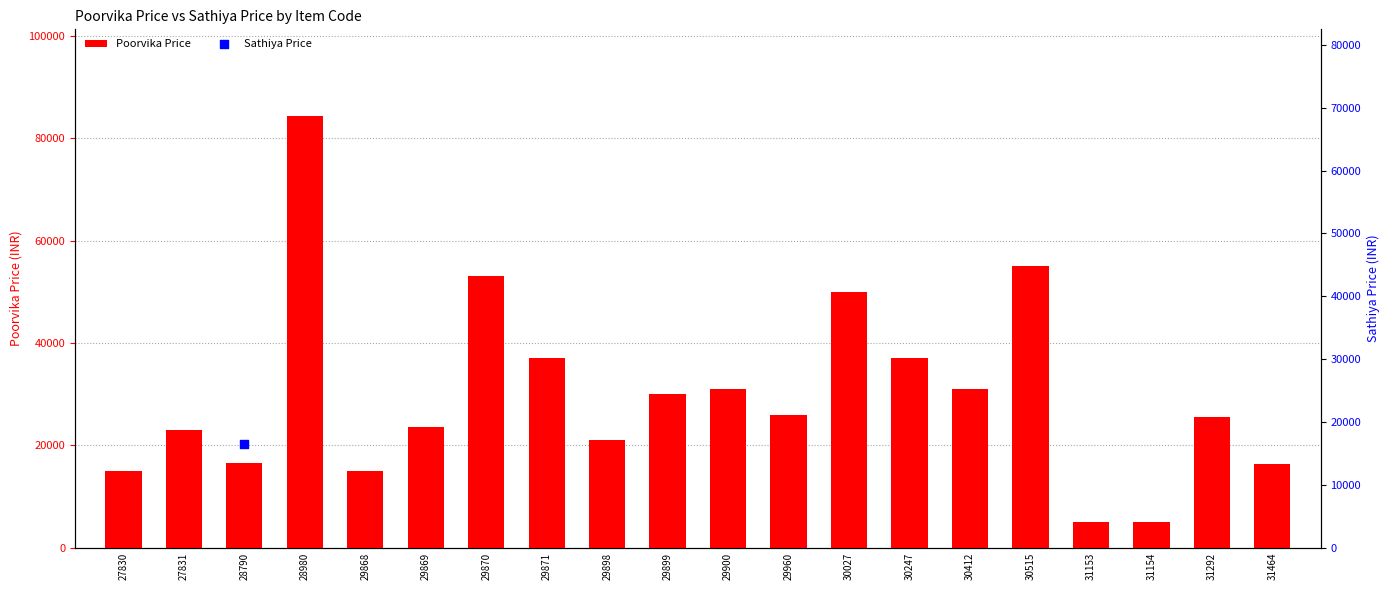

Which series reaches the maximum Y coordinate?

Poorvika Price